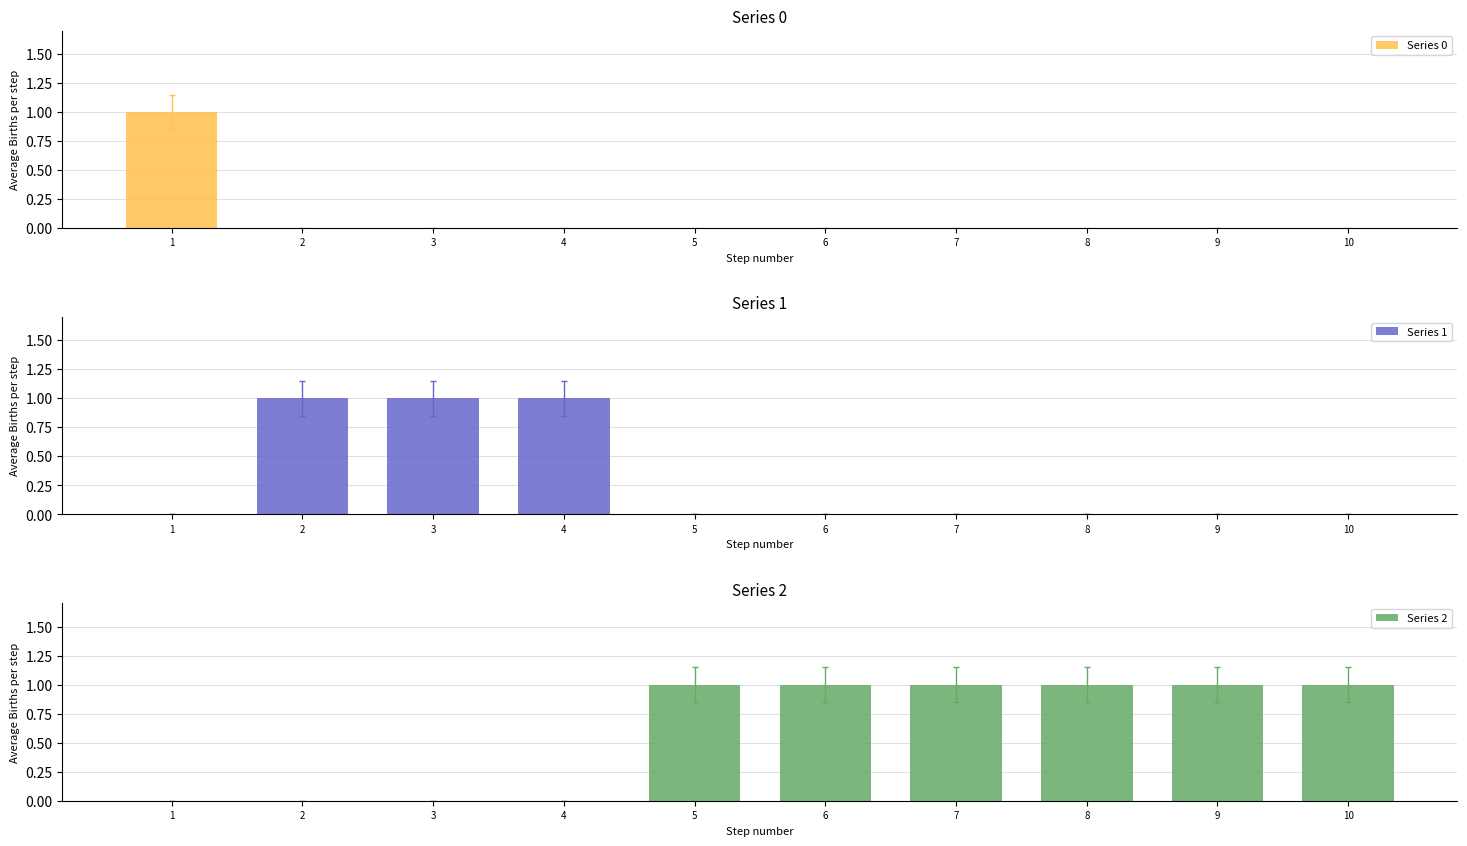

Count the number of categories in the chart.

10